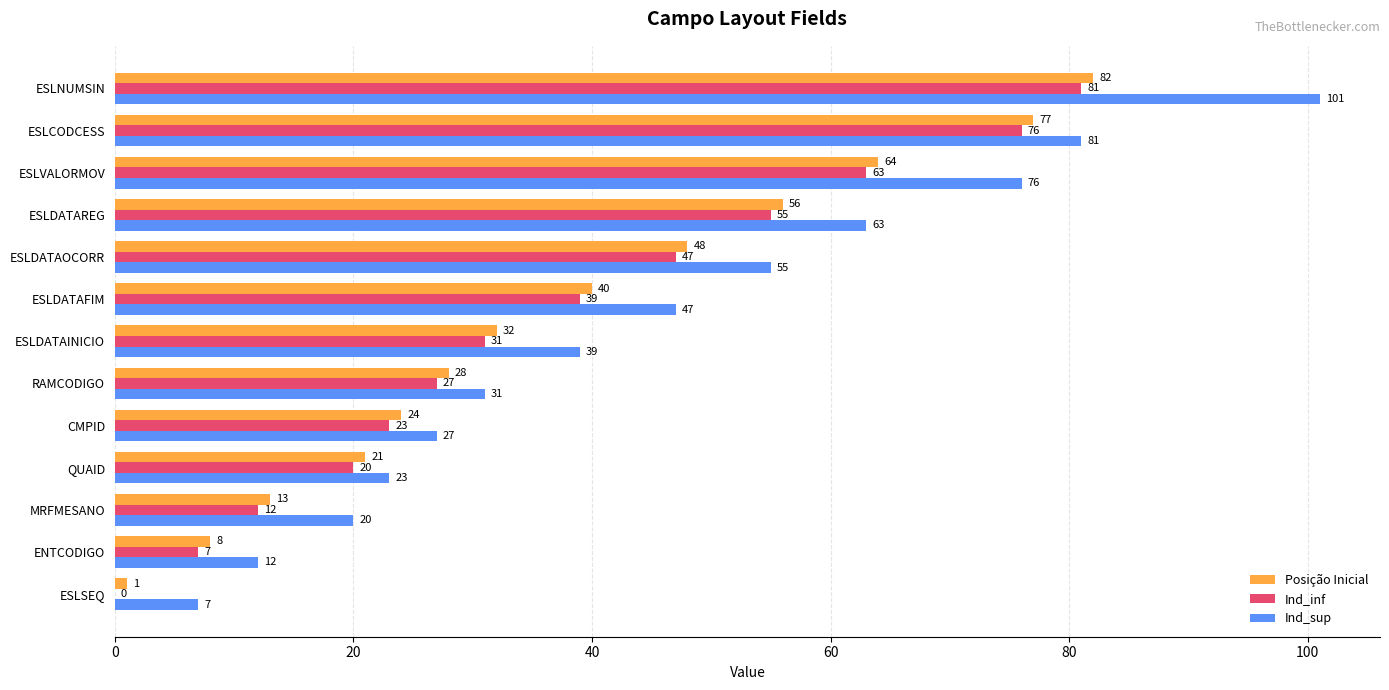

The Ind_inf series shows 32 at ESLVALORMOV. True or false?

False